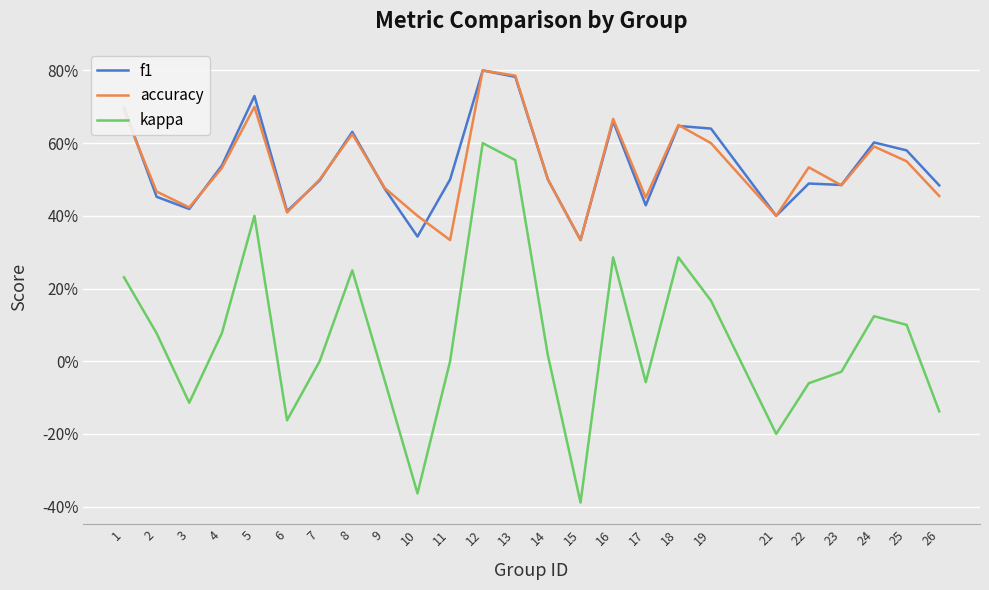

At 26, list the series in order from smallest to largest.

kappa, accuracy, f1